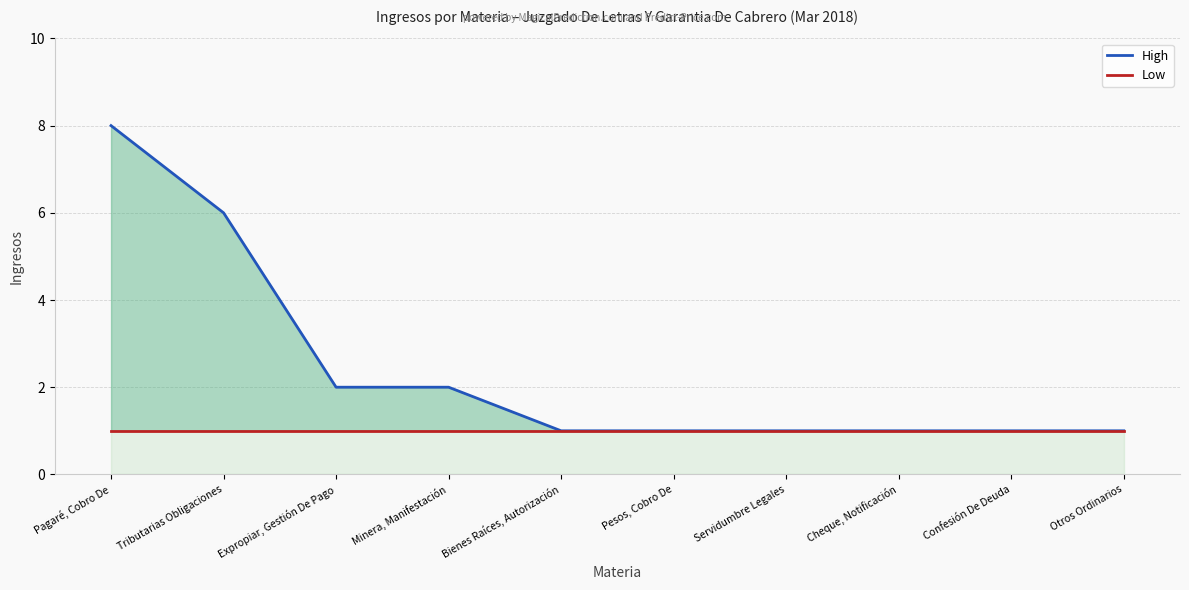

What position from the right is Pagaré, Cobro De?

10